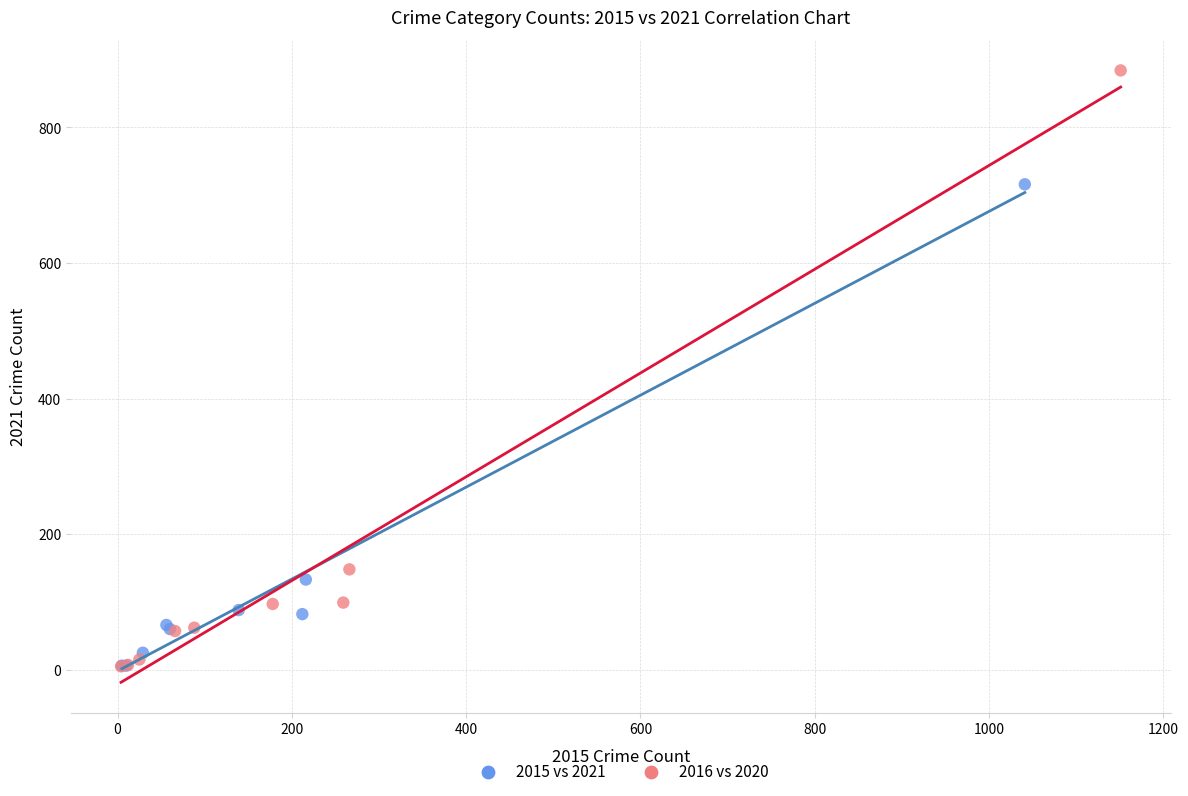

Which series contains the highest Y value?

2016 vs 2020